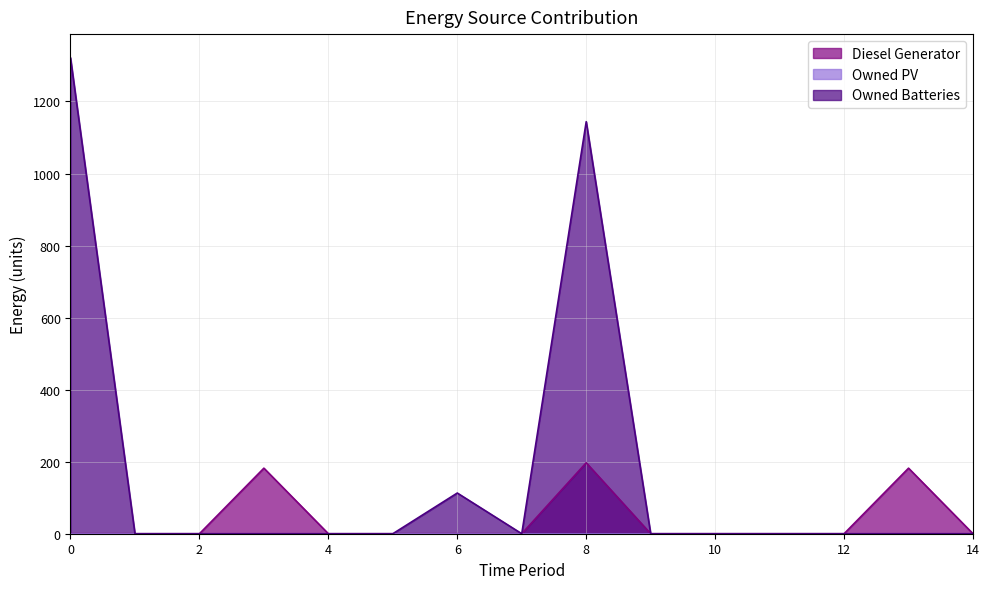

True or false: Diesel Generator and Owned Batteries cross at least once.

False